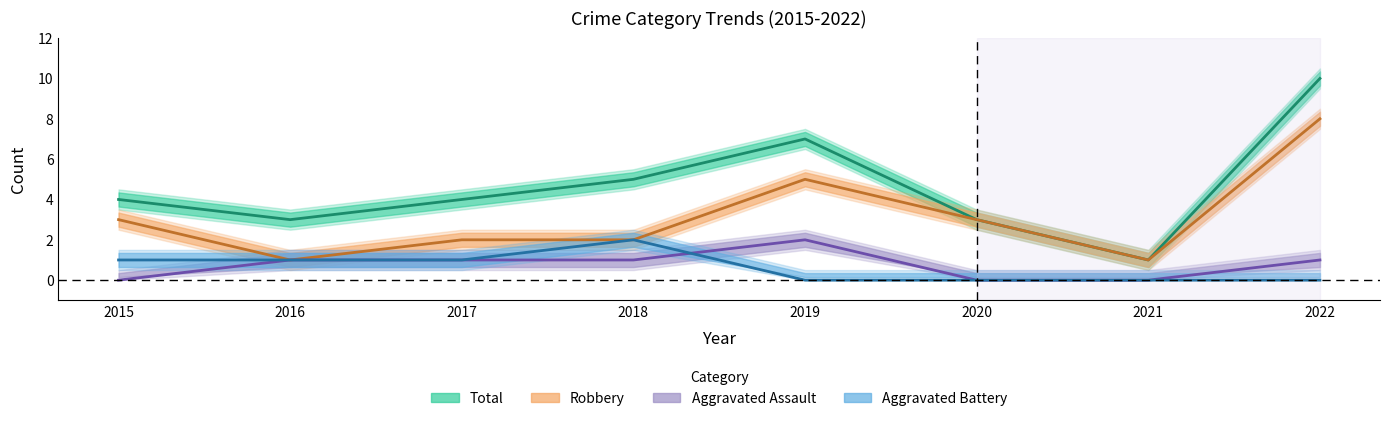

List the series in order of their peak value, highest first.

Total, Robbery, Aggravated Assault, Aggravated Battery